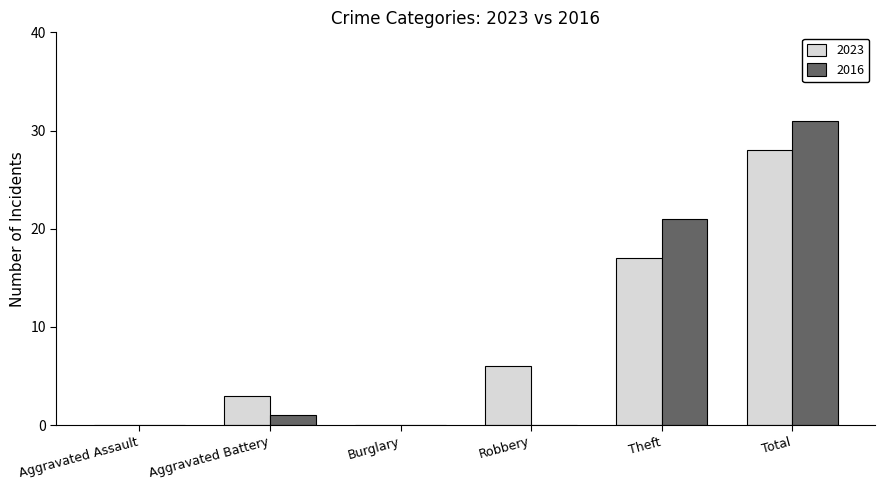

The 2016 series shows 21 at Theft. True or false?

True